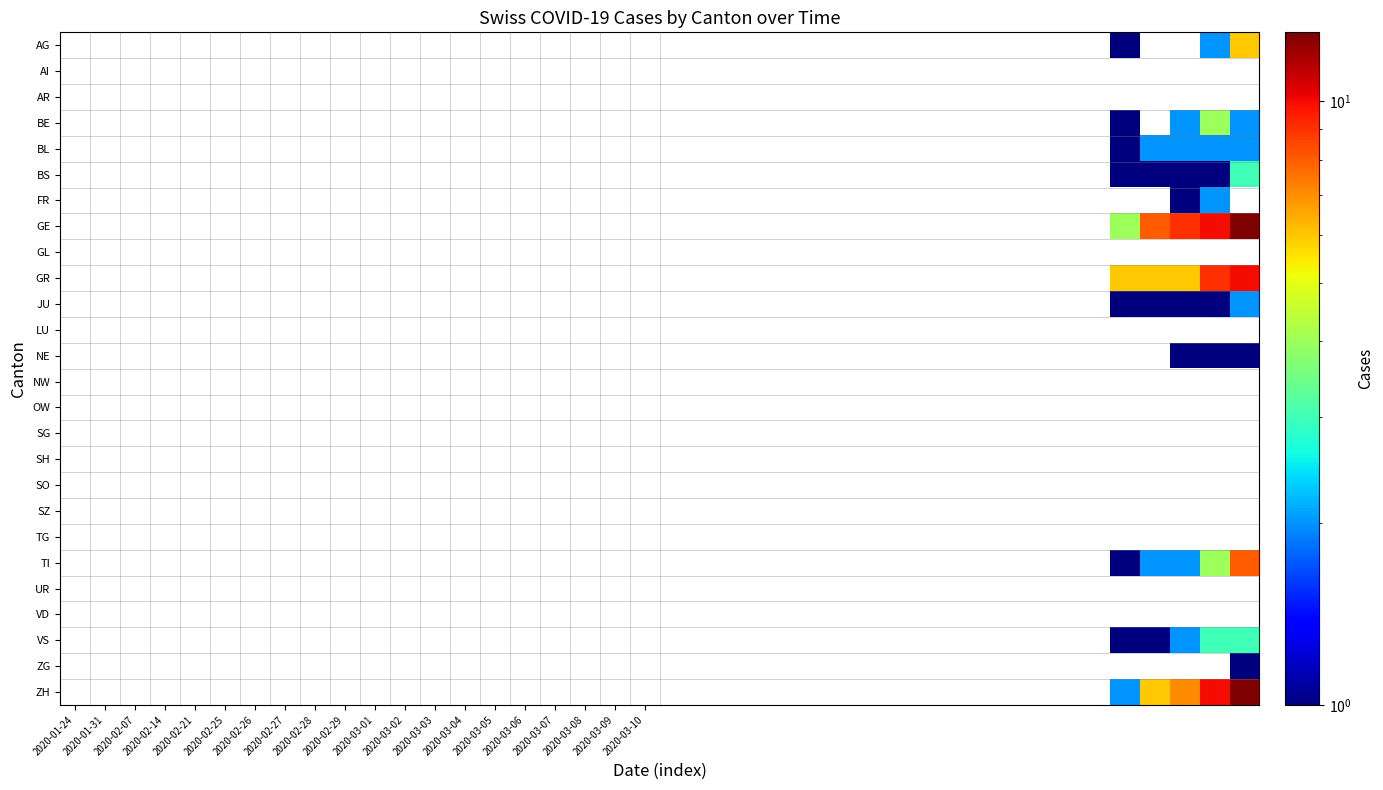

How many categories are shown in the chart?

40